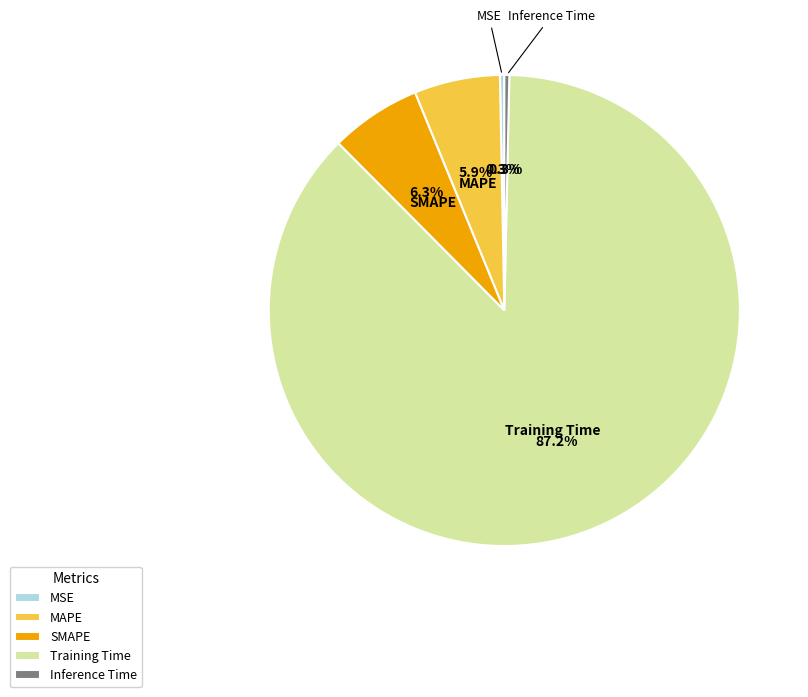

Combined, what portion of the pie is MSE and SMAPE?

6.6%